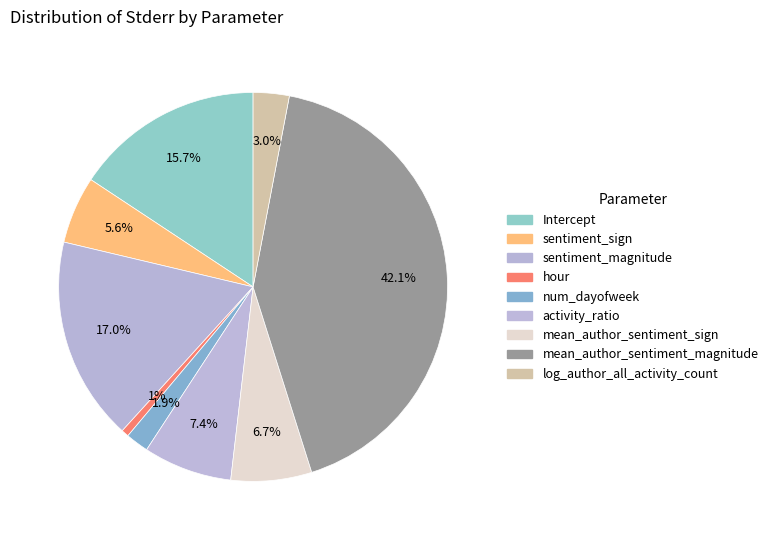

What is the smallest slice in the pie chart?

hour